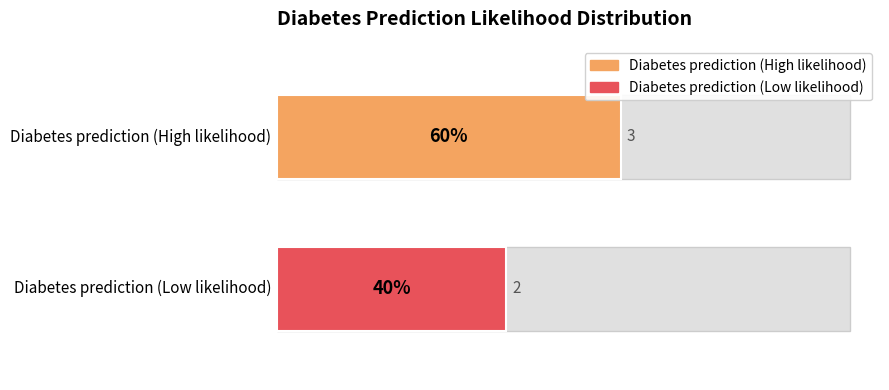

What is the total value across all series at Diabetes prediction (High likelihood)?

5